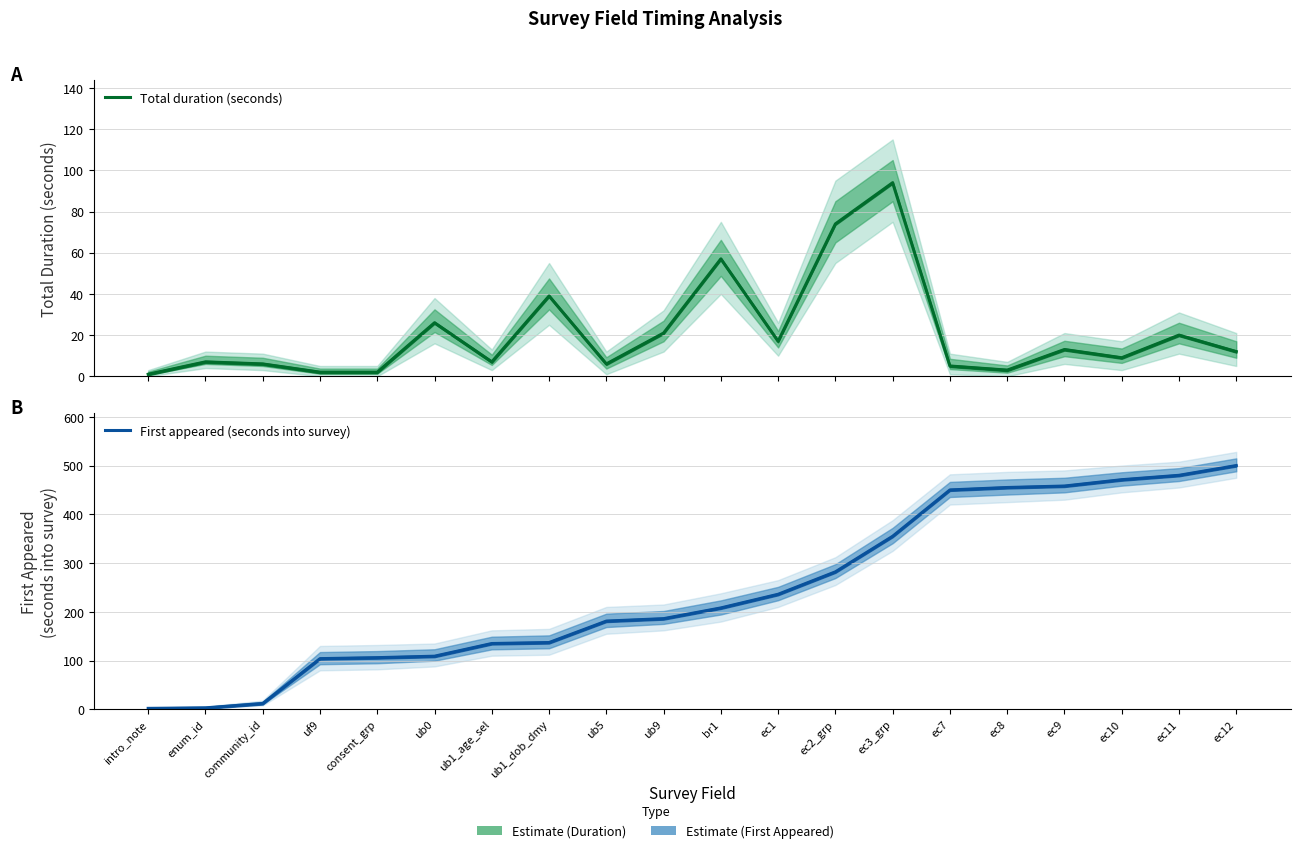

At ec1, list the series in order from smallest to largest.

Total duration (seconds), First appeared (seconds into survey)